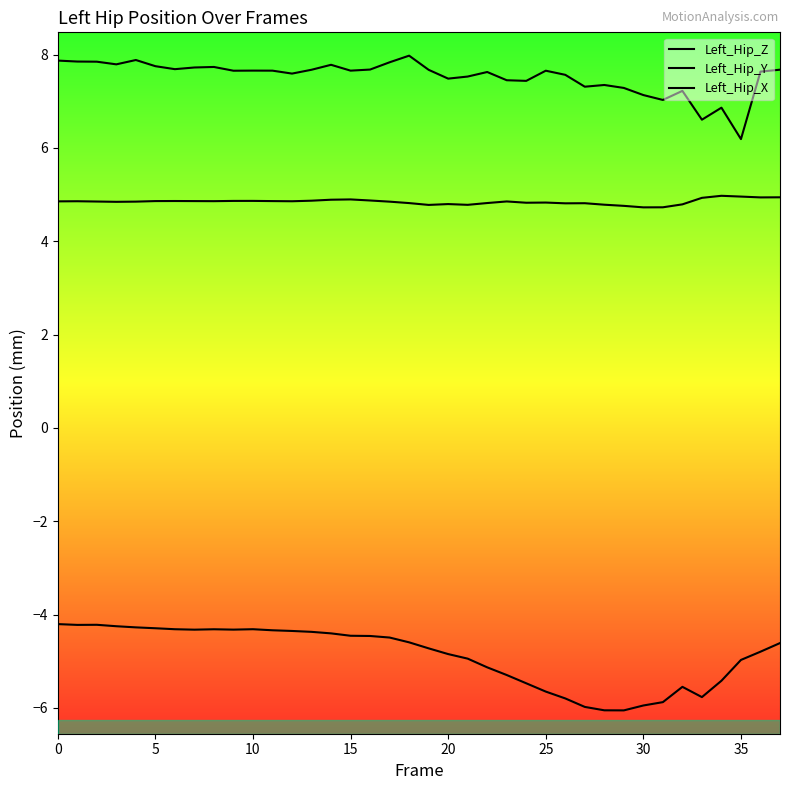

What is the label of the 23rd point from the left?

22